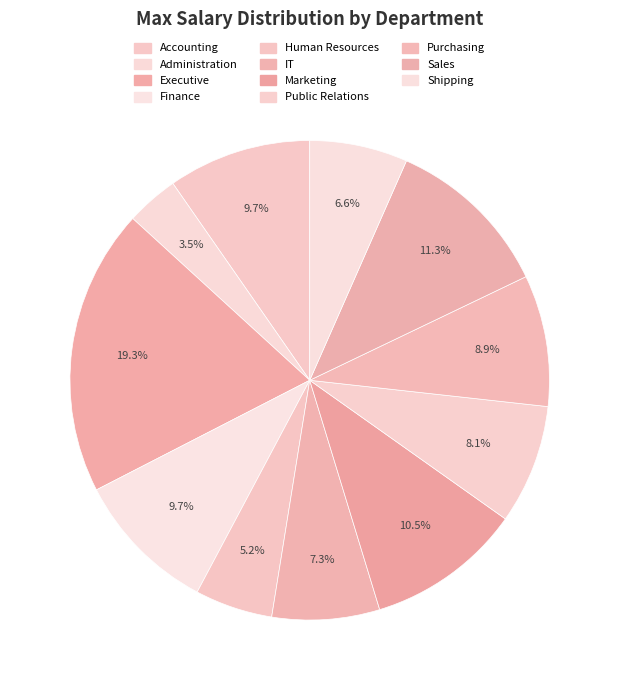

Rank the categories by value from lowest to highest.

Administration, Human Resources, Shipping, IT, Public Relations, Purchasing, Accounting, Finance, Marketing, Sales, Executive